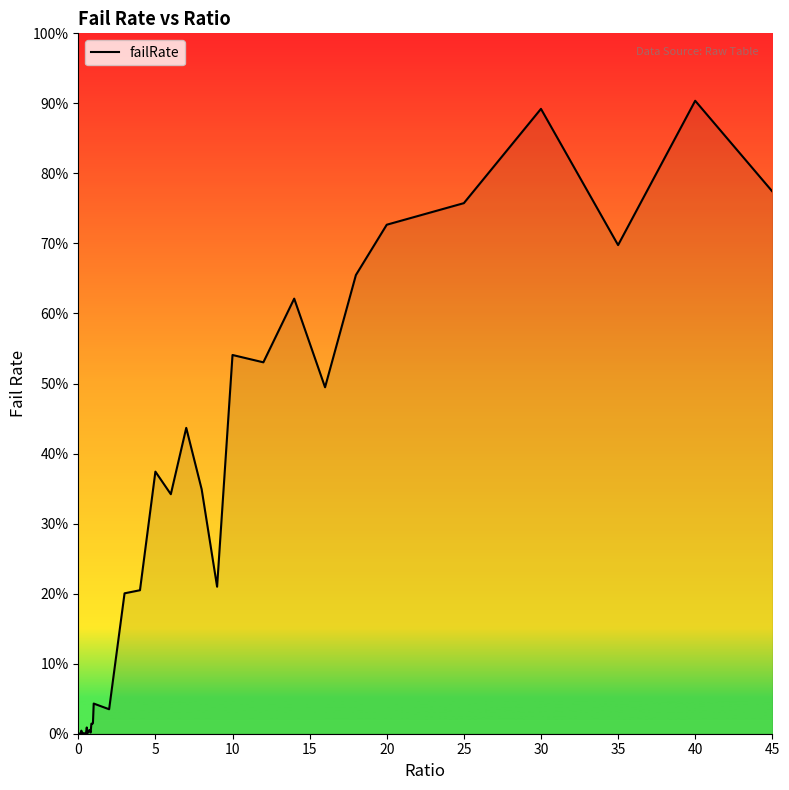

What is the label of the 26th point from the left?

25